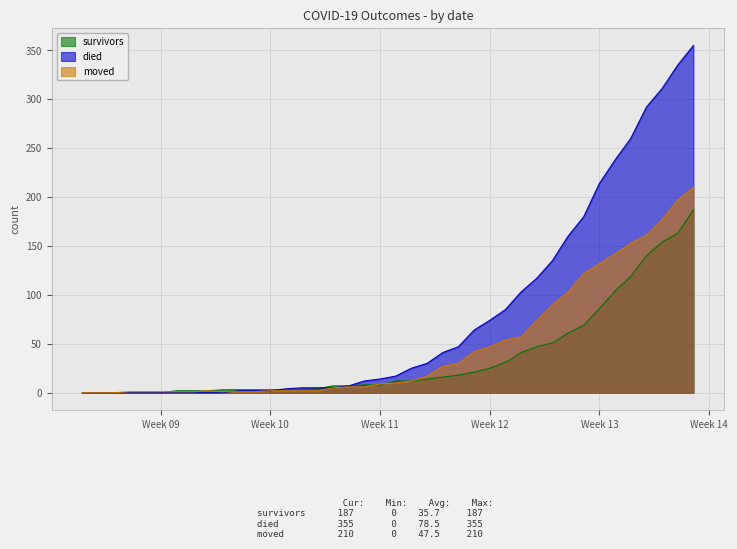

Does the chart have visible grid lines?

Yes